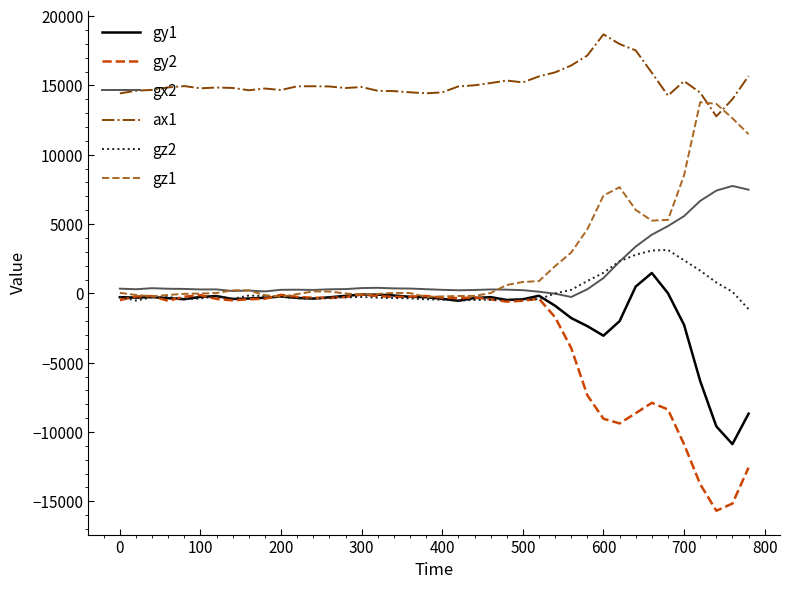

What are all the series names shown in the legend?

gy1, gy2, gx2, ax1, gz2, gz1